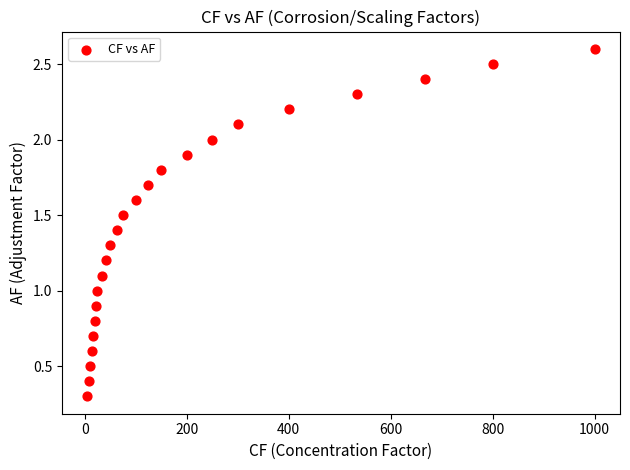

What is the range of X values (max minus min)?

995.0